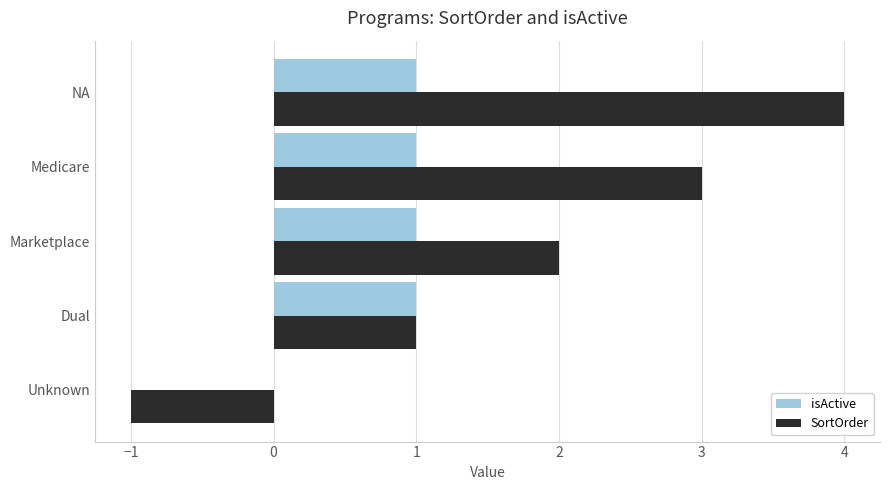

What is the sum of the SortOrder values at Unknown and NA?

3